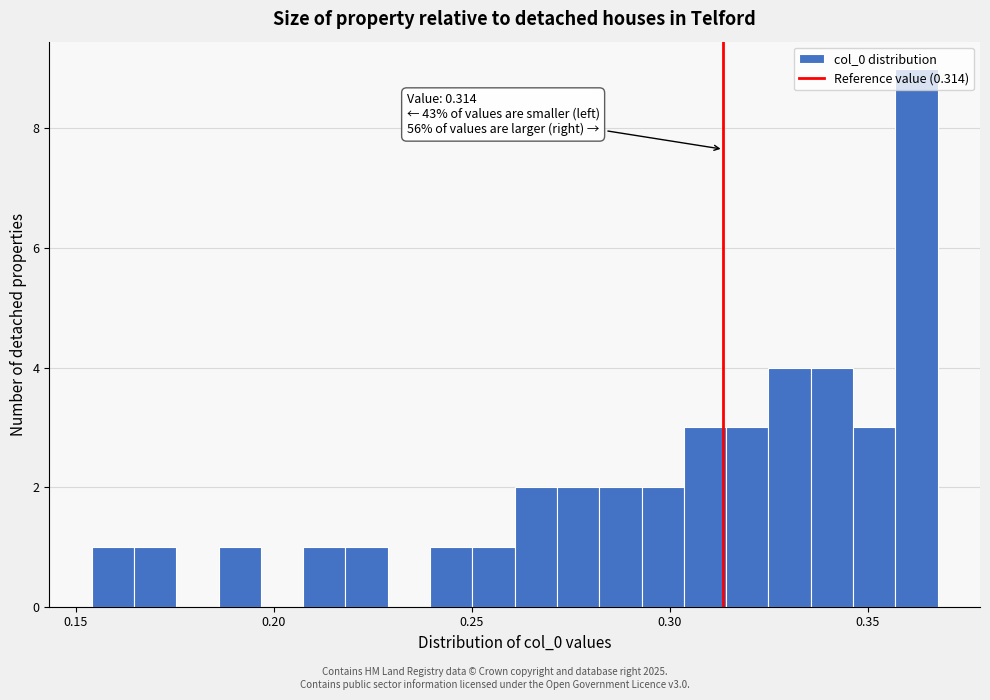

Around what value on the x-axis is the tallest bar? Give the approximate position of its centre, as read against the axis.

0.360